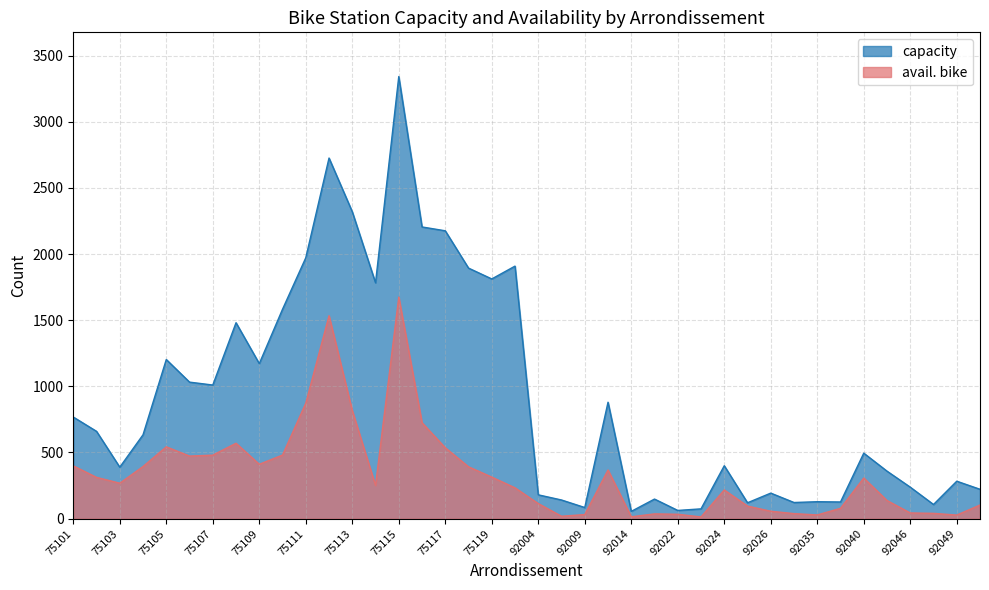

Where is the first local minimum for capacity?

75103